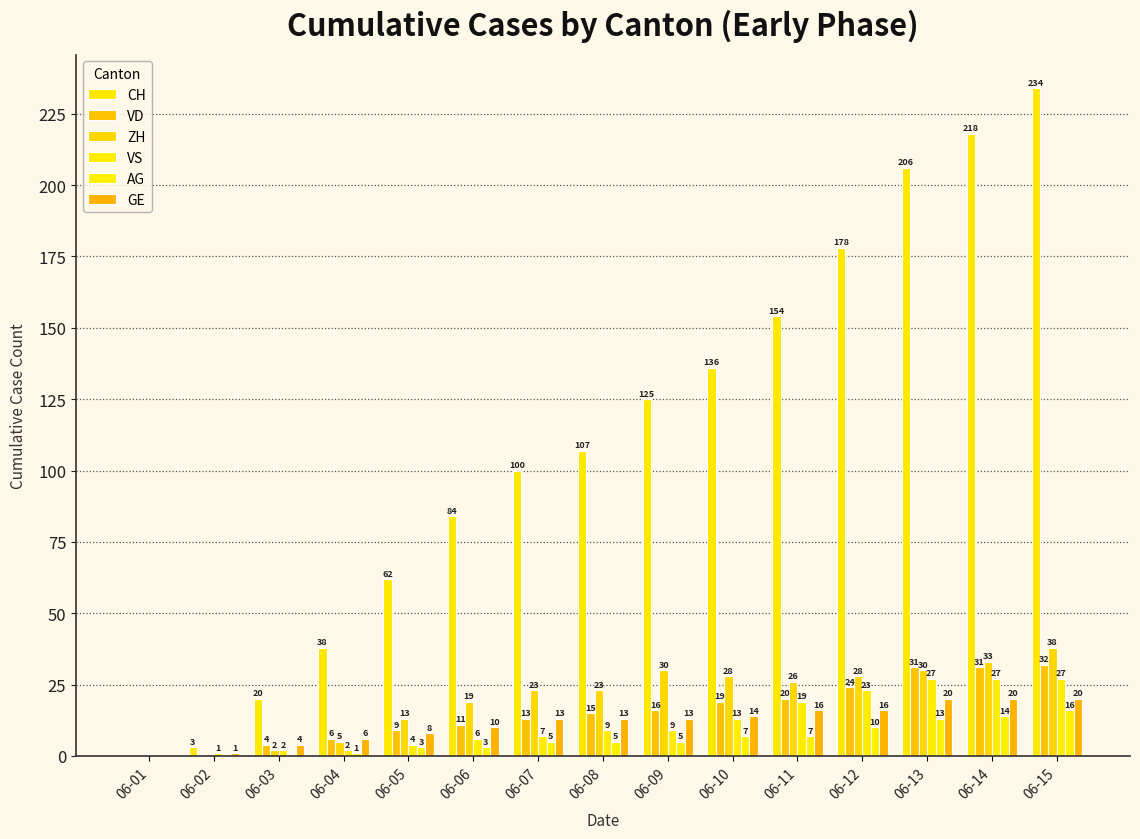

How many data points does each series have?

15